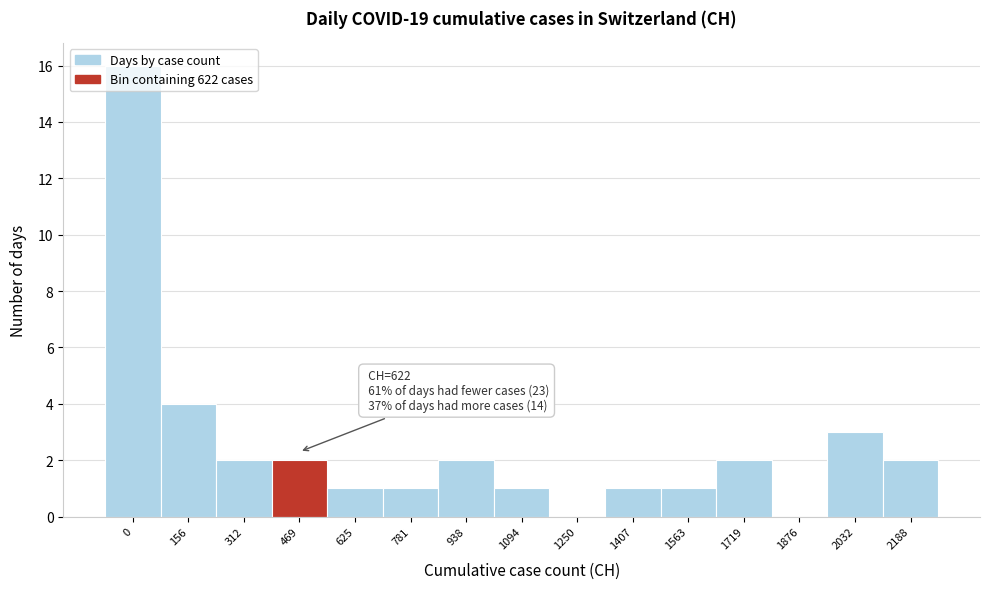

Between 1407 and 1719, which is larger?

1719